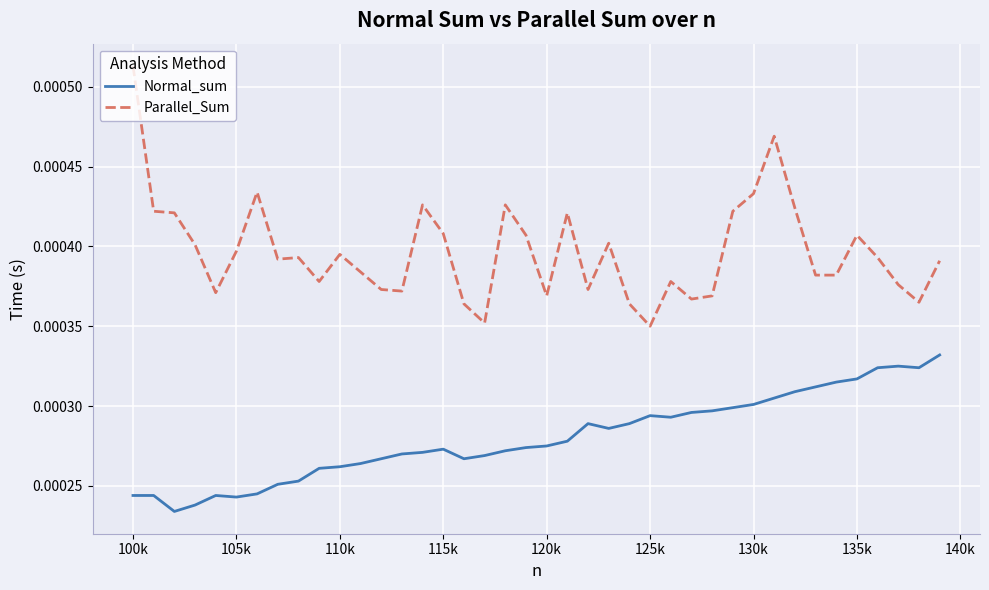

True or false: Parallel_Sum and Normal_sum cross at least once.

False